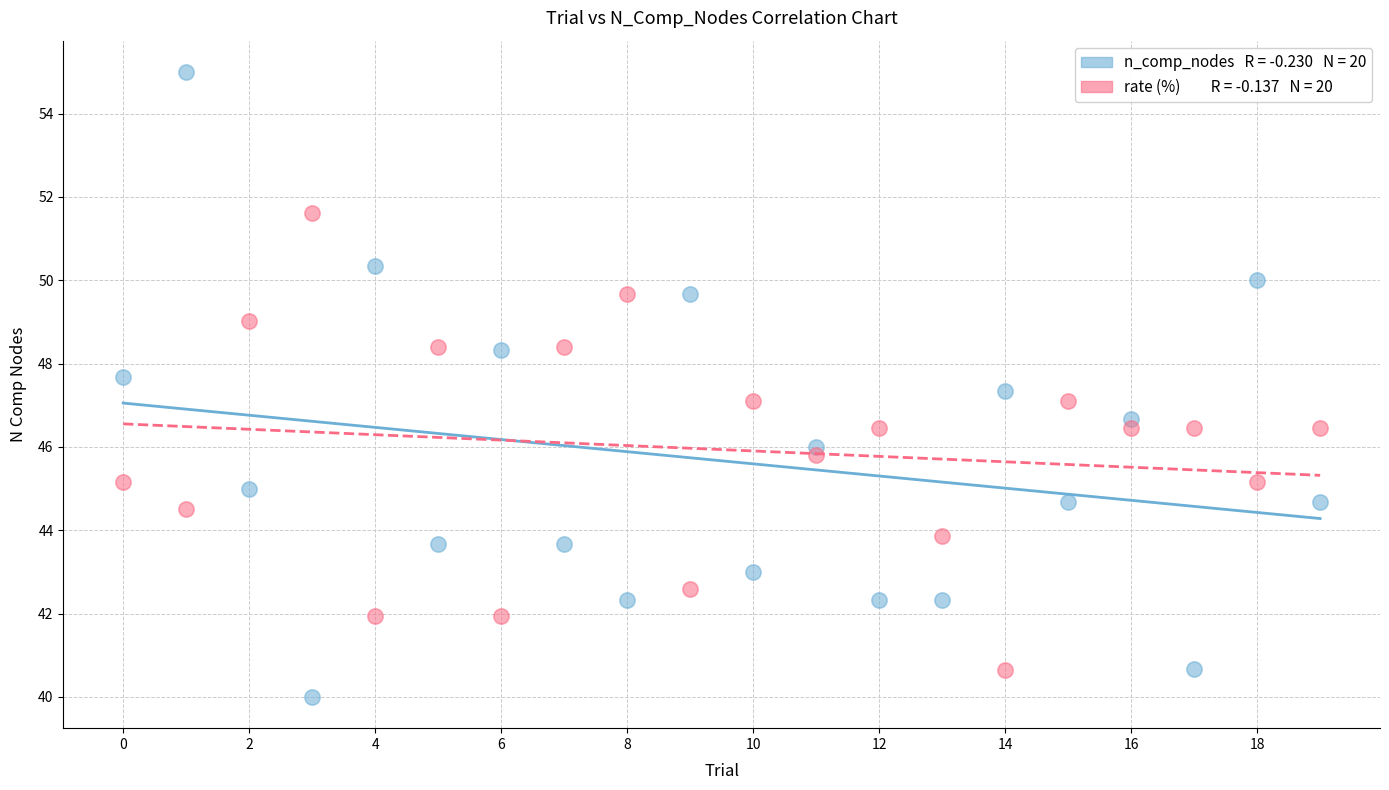

Across all data points, what is the range of Y values (max minus min)?

15.0